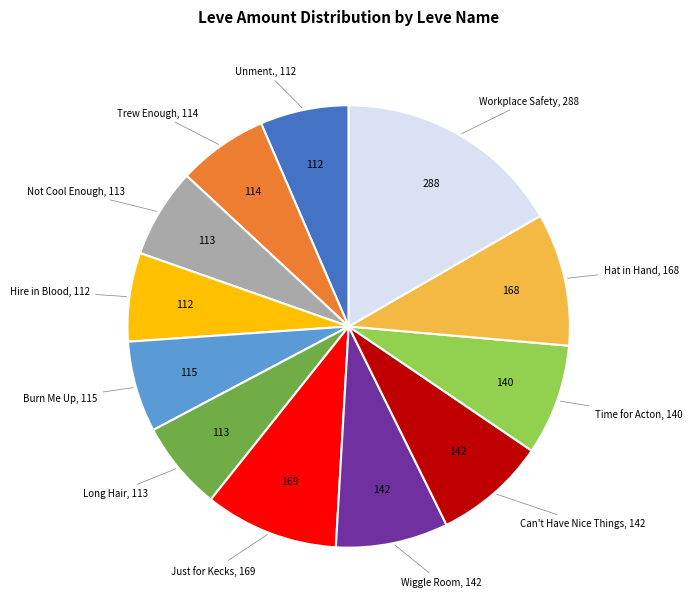

How many slices are in this pie chart?

12